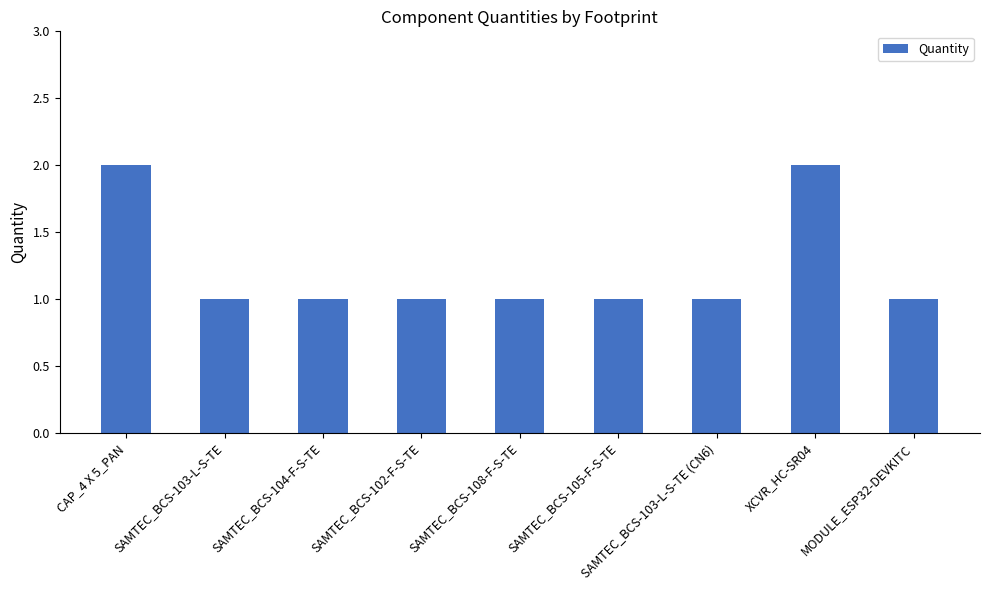

What is the ratio of the value at SAMTEC_BCS-102-F-S-TE to the value at SAMTEC_BCS-103-L-S-TE (CN6)?

1.0